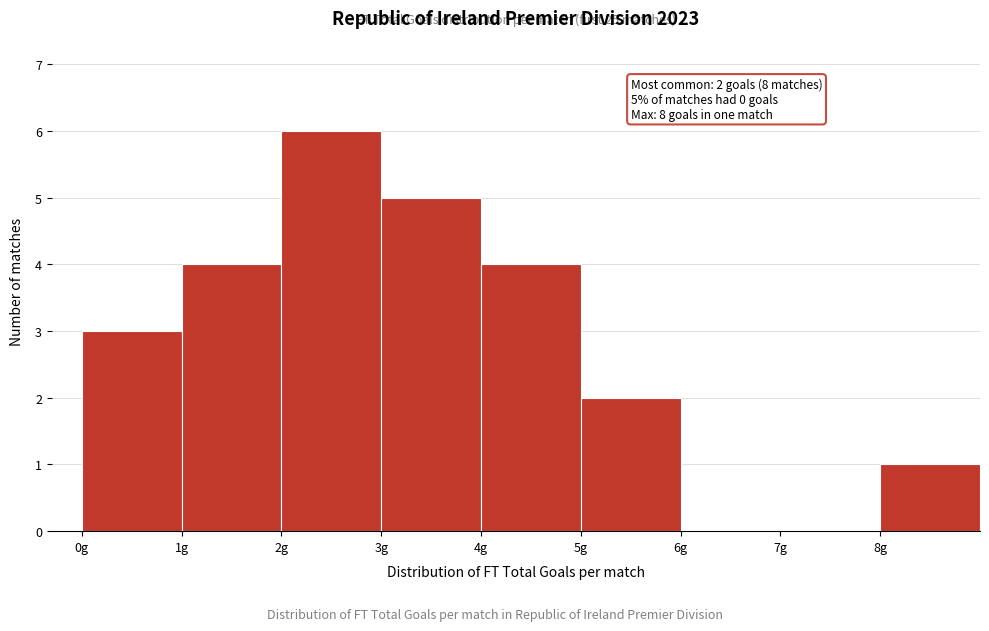

Which range on the x-axis has the tallest bar?

2 to 3